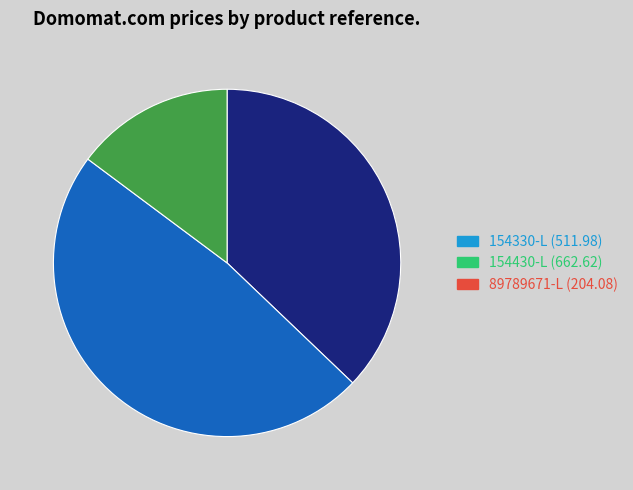

True or false: 154430-L accounts for 34% of the total.

False